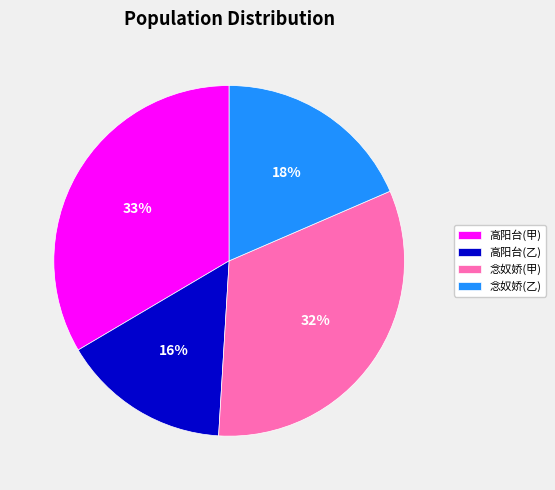

To the nearest percent, what is the average slice percentage?

25%